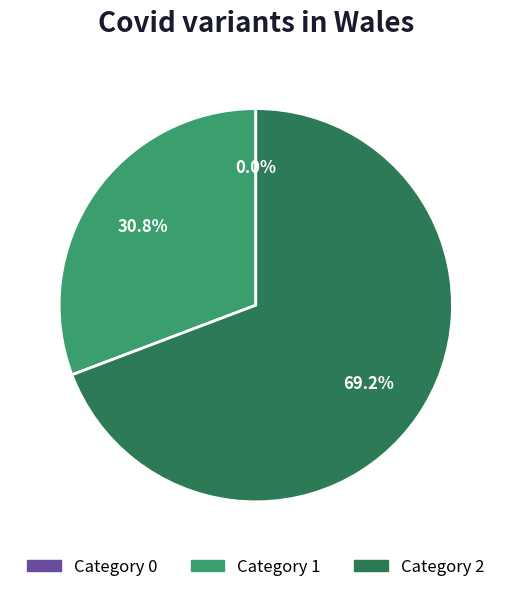

To the nearest percent, what is the average slice percentage?

33%